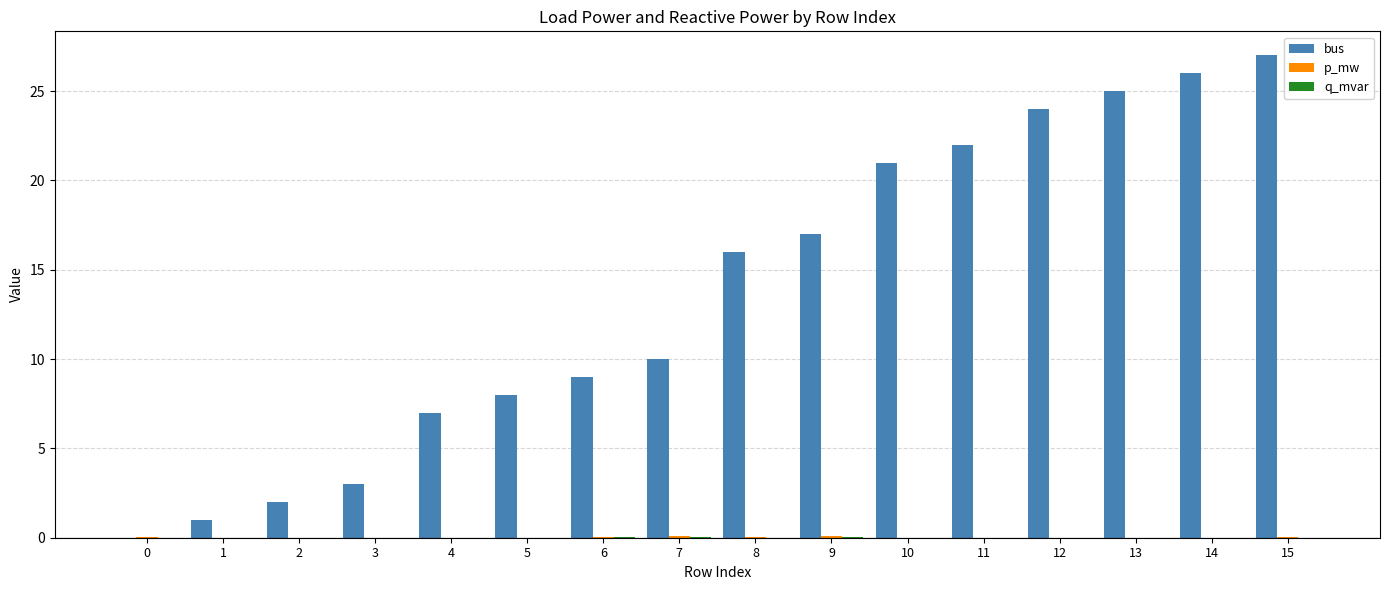

How many groups of bars are there?

16